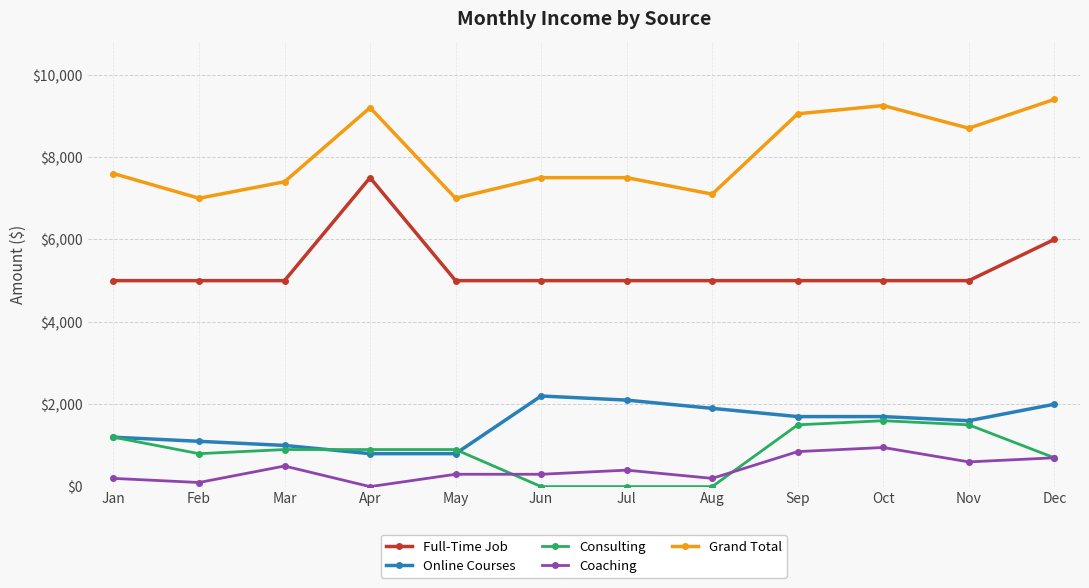

True or false: Full-Time Job and Online Courses cross at least once.

False